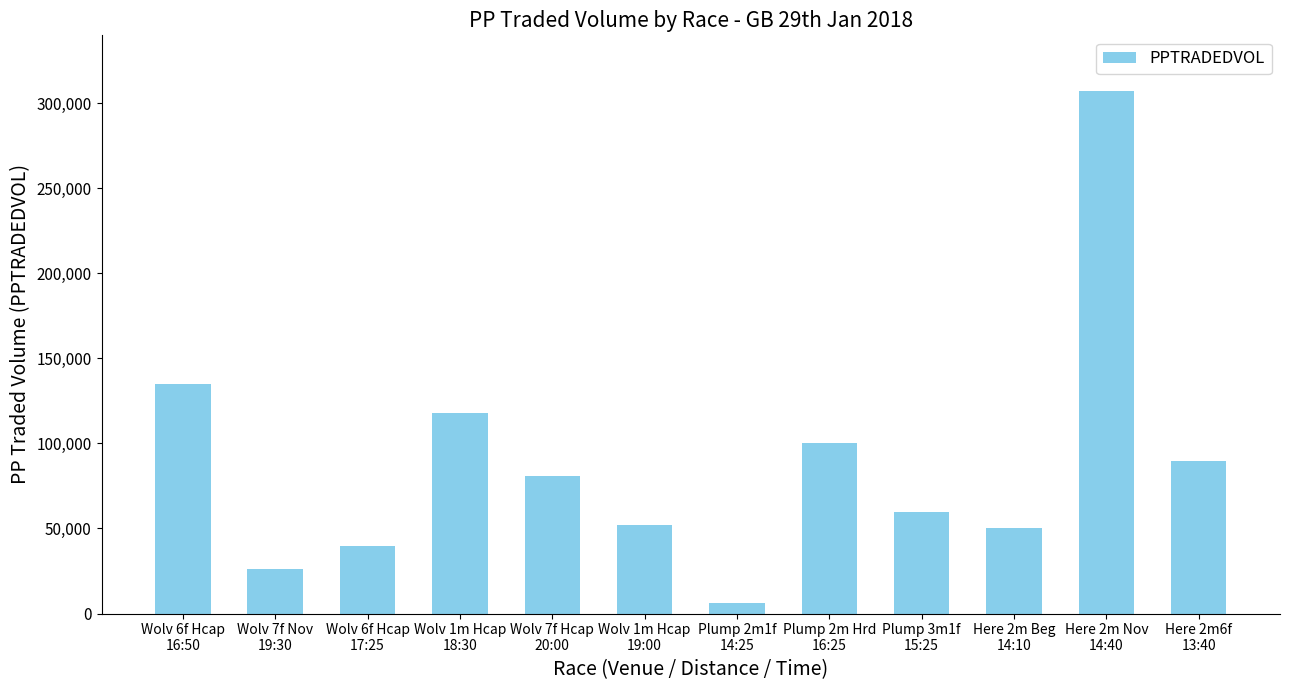

What is the change in value from Wolv 1m Hcap
18:30 to Plump 2m Hrd
16:25?

-17952.6